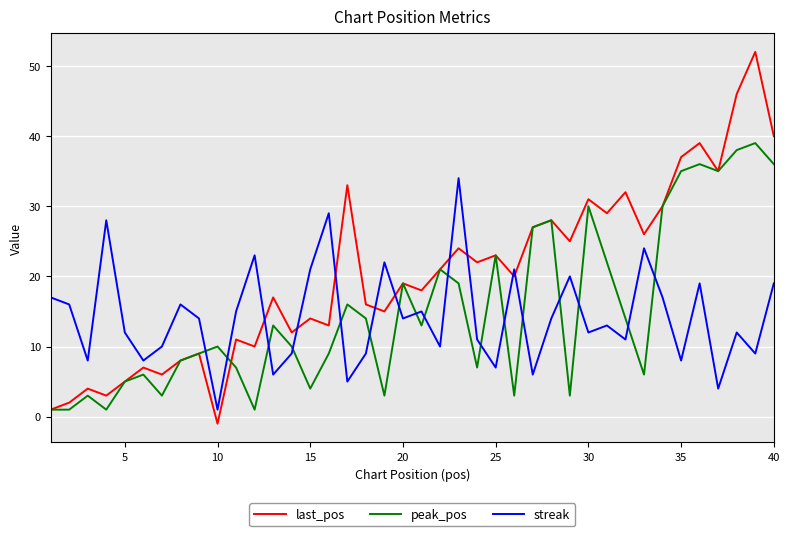

How many lines are shown in the chart?

3